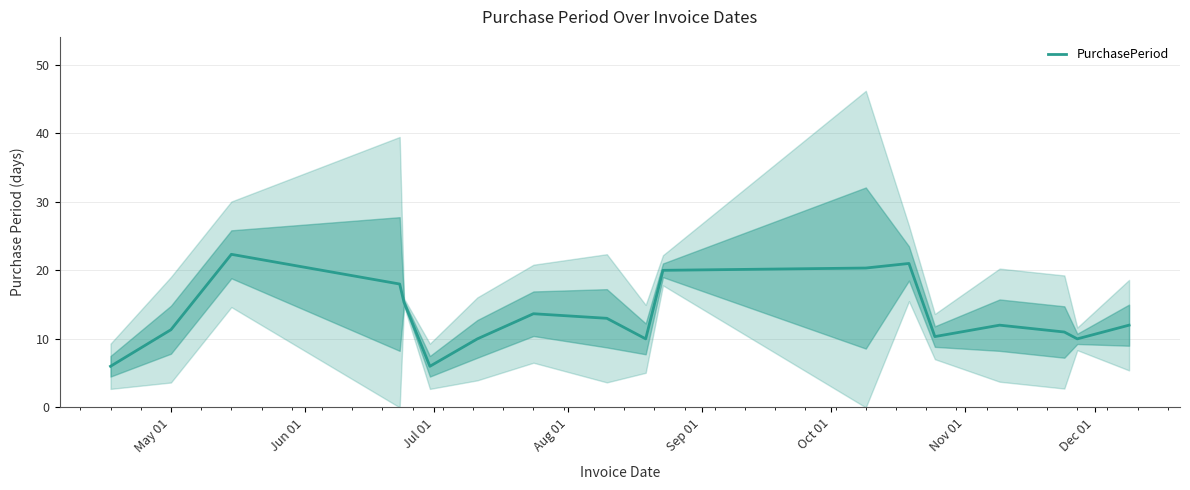

What is the lowest value of the PurchasePeriod series?

6.0